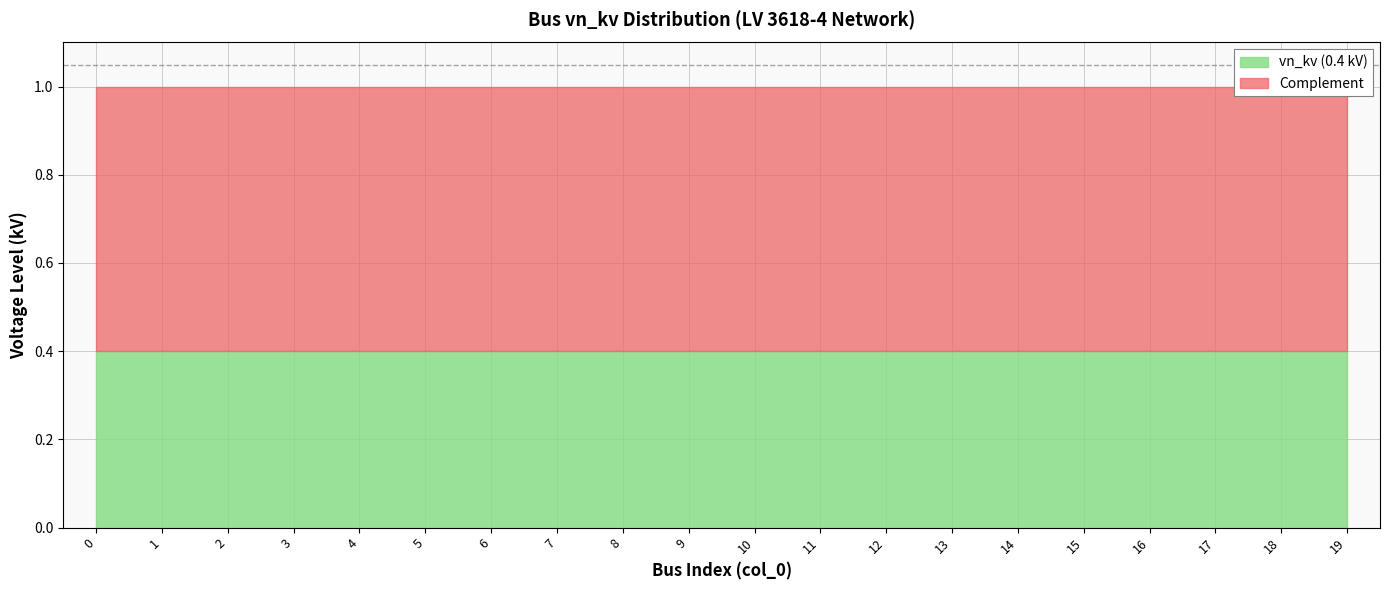

What is the value of the vn_kv (0.4 kV) point at the 1st from the left?

0.4